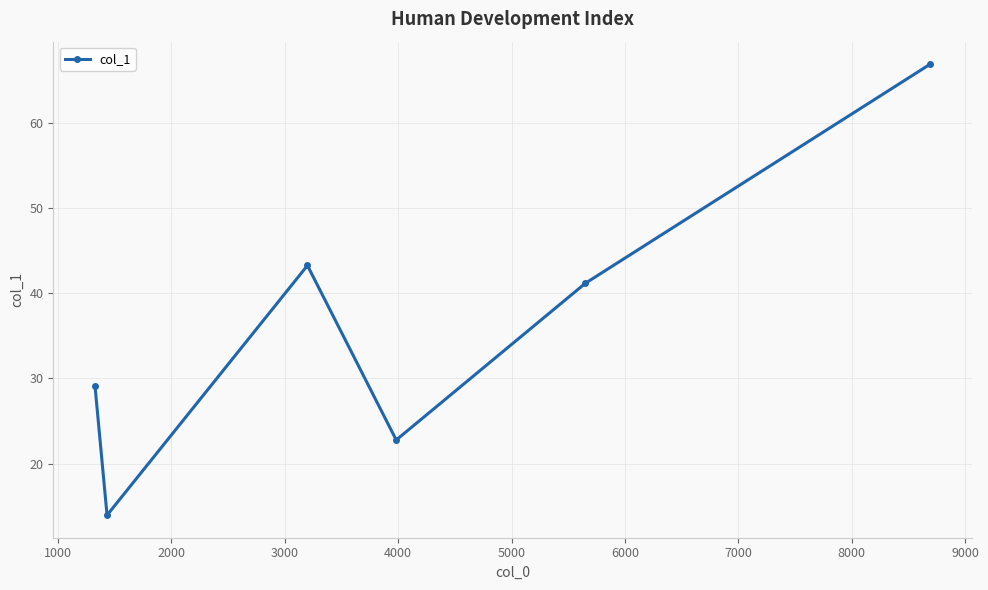

What is the maximum value shown in the chart?

66.9